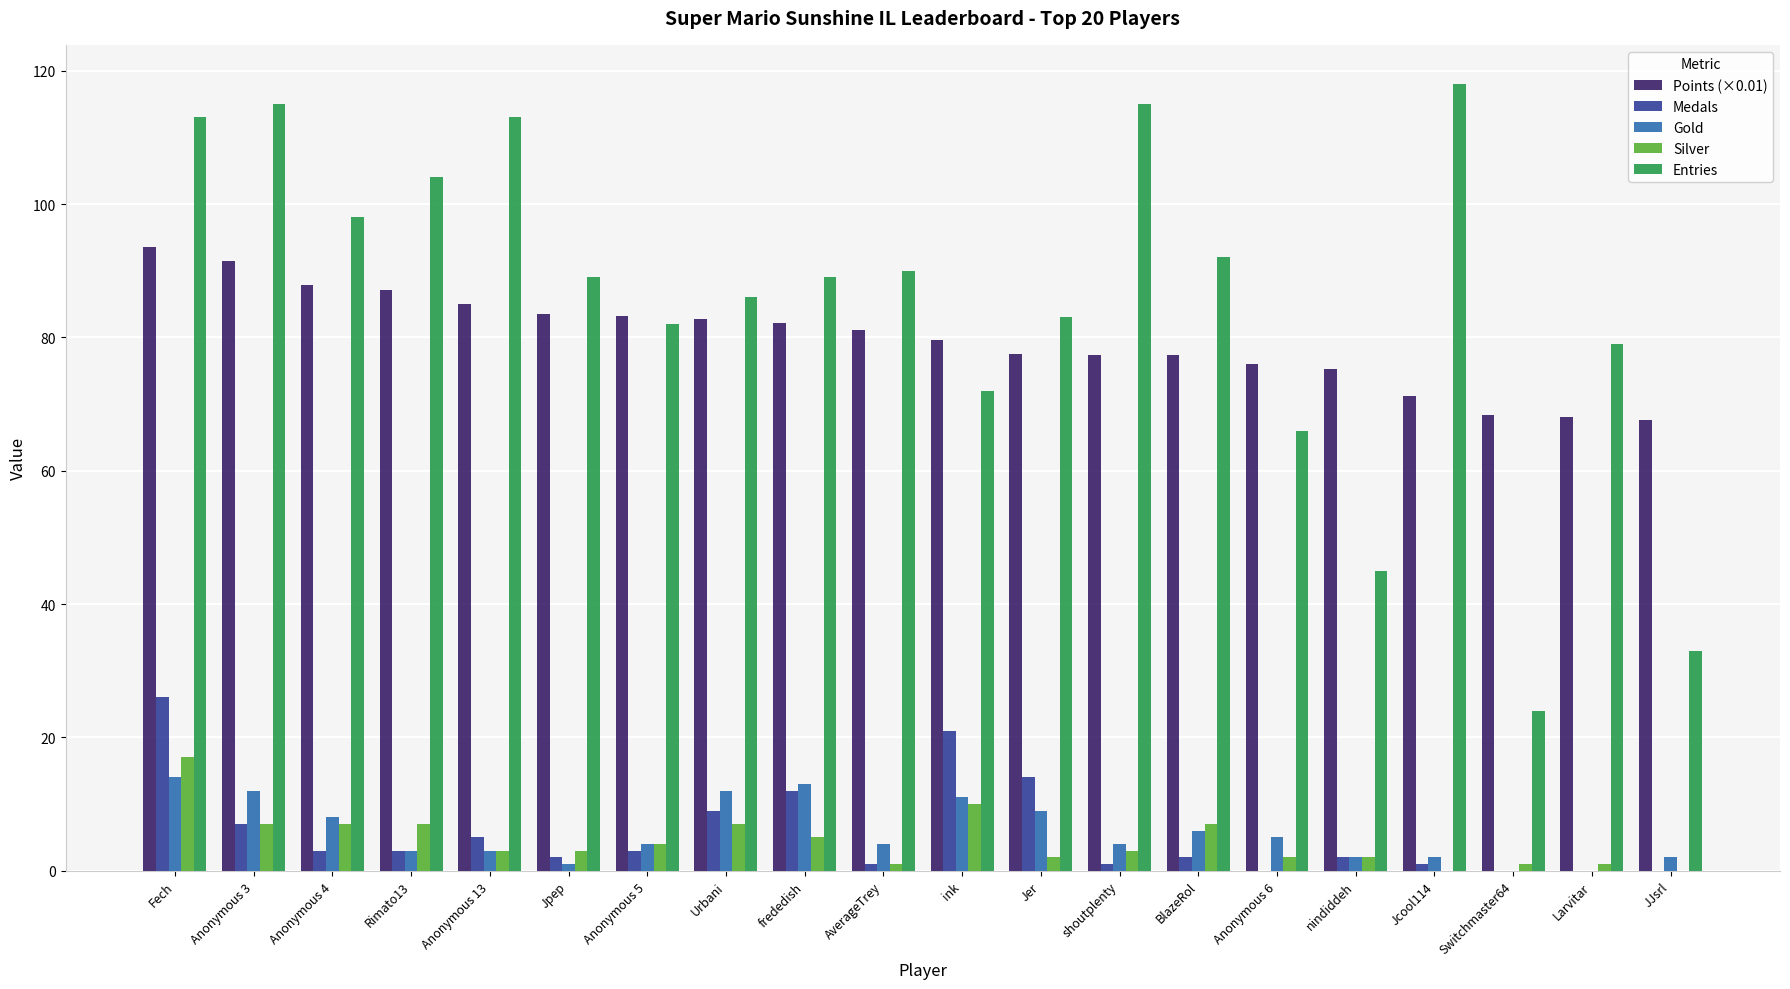

What is the sum of the Entries values at Fech and ink?

185.0